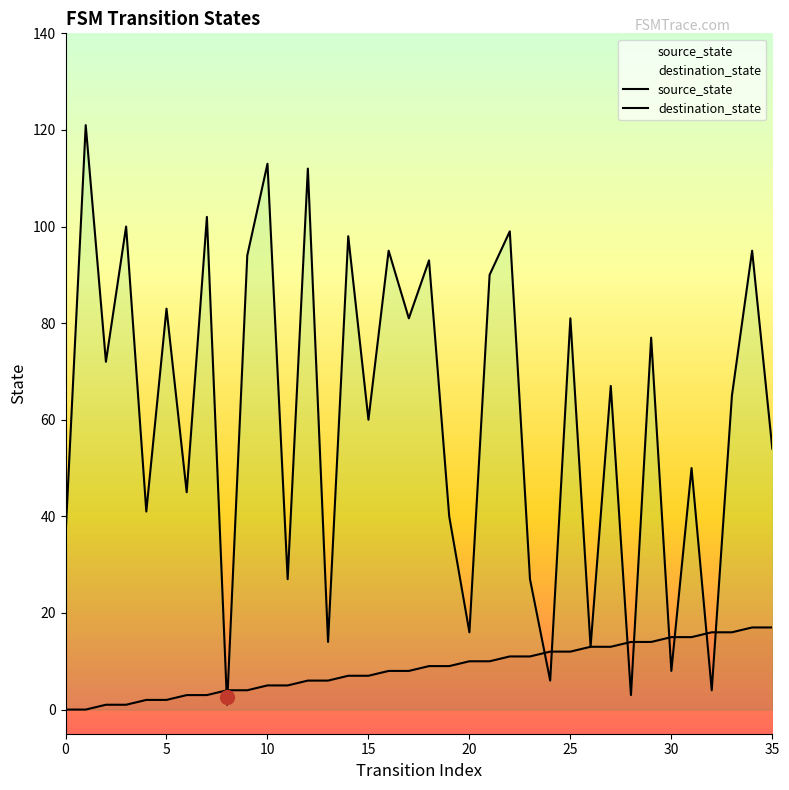

Which series has the largest range (max minus min)?

destination_state